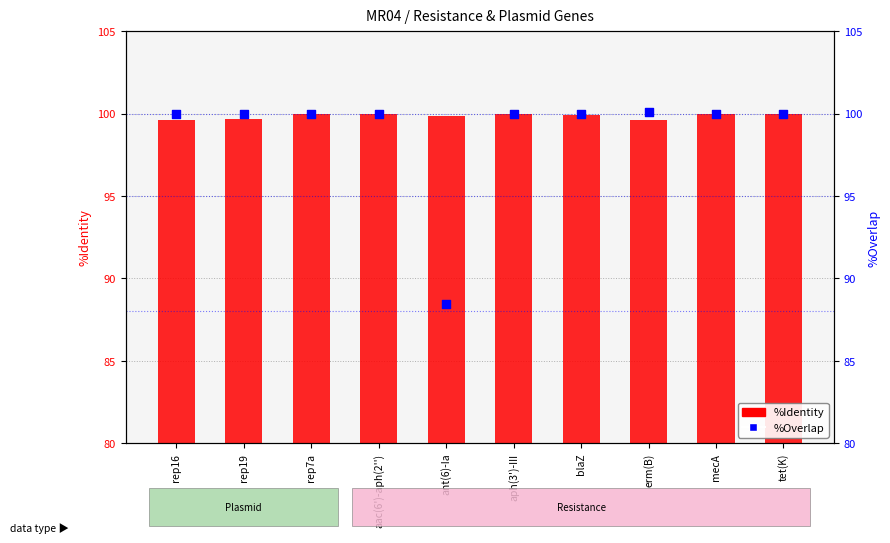

What are all the series names shown in the legend?

%Identity, %Overlap